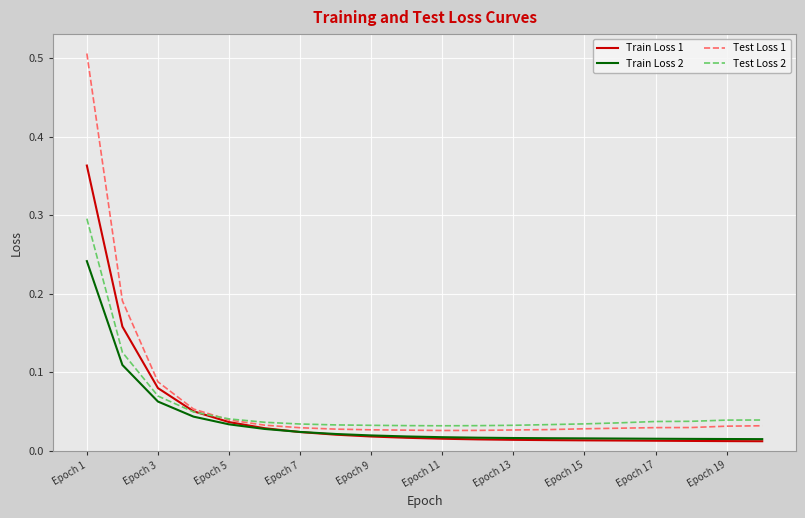

Which series has the largest range (max minus min)?

Test Loss 1